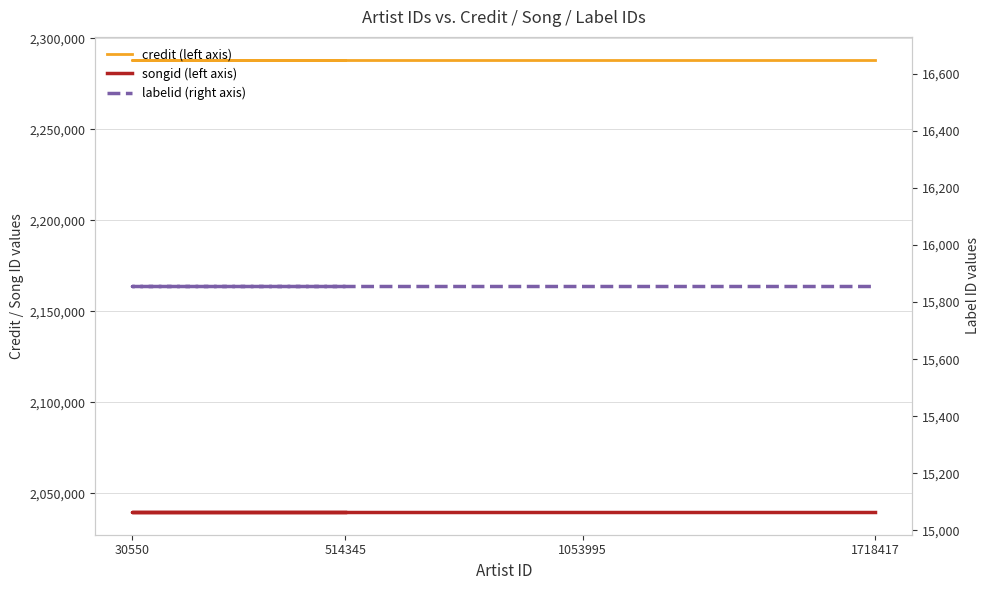

True or false: credit (left axis) and labelid (right axis) cross at least once.

False